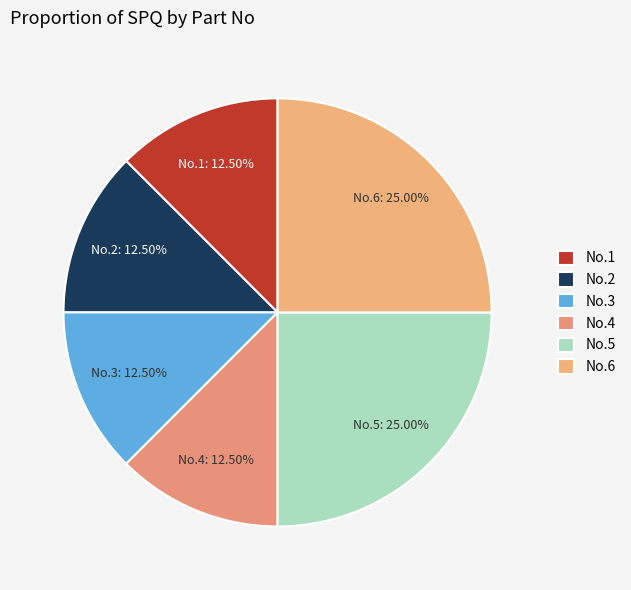

Is the sum of No.5 and No.1 greater than half?

No